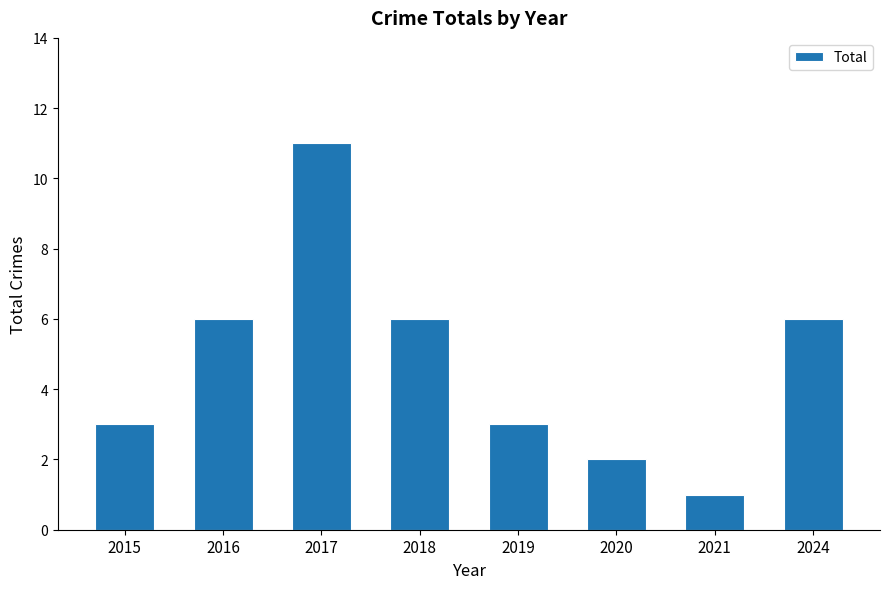

What is the sum of all values?

38